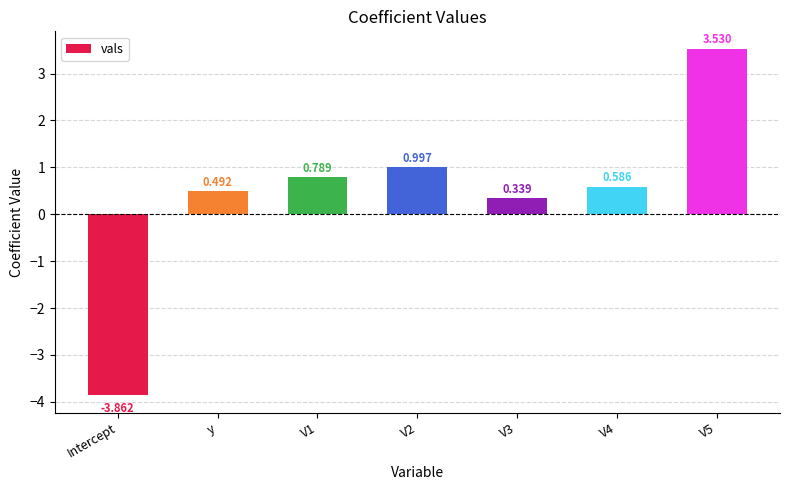

True or false: the data shows 2.3 at V5.

False